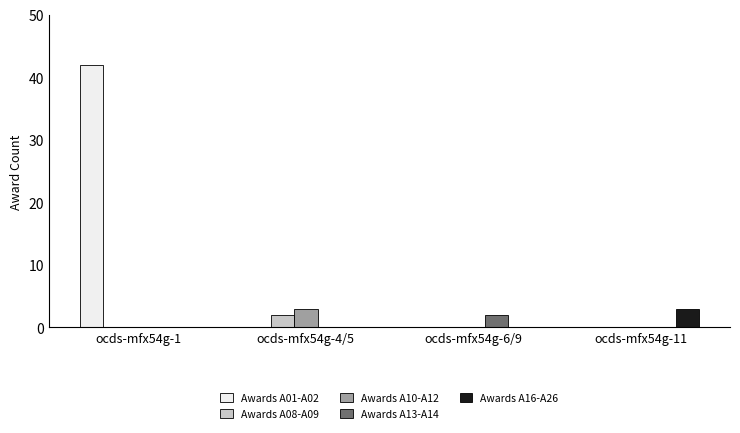

What is the total value across all series at ocds-mfx54g-11?

3